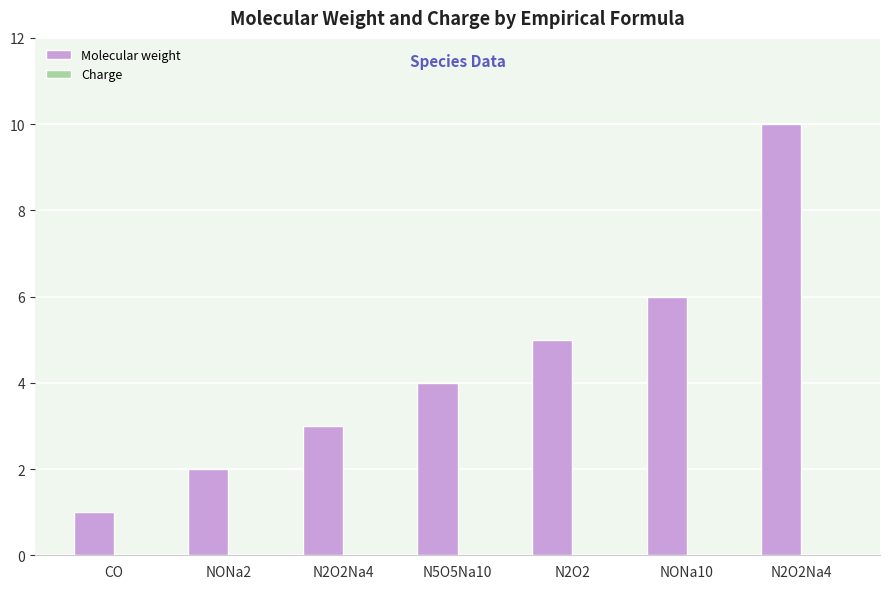

Does the chart contain any negative values?

No